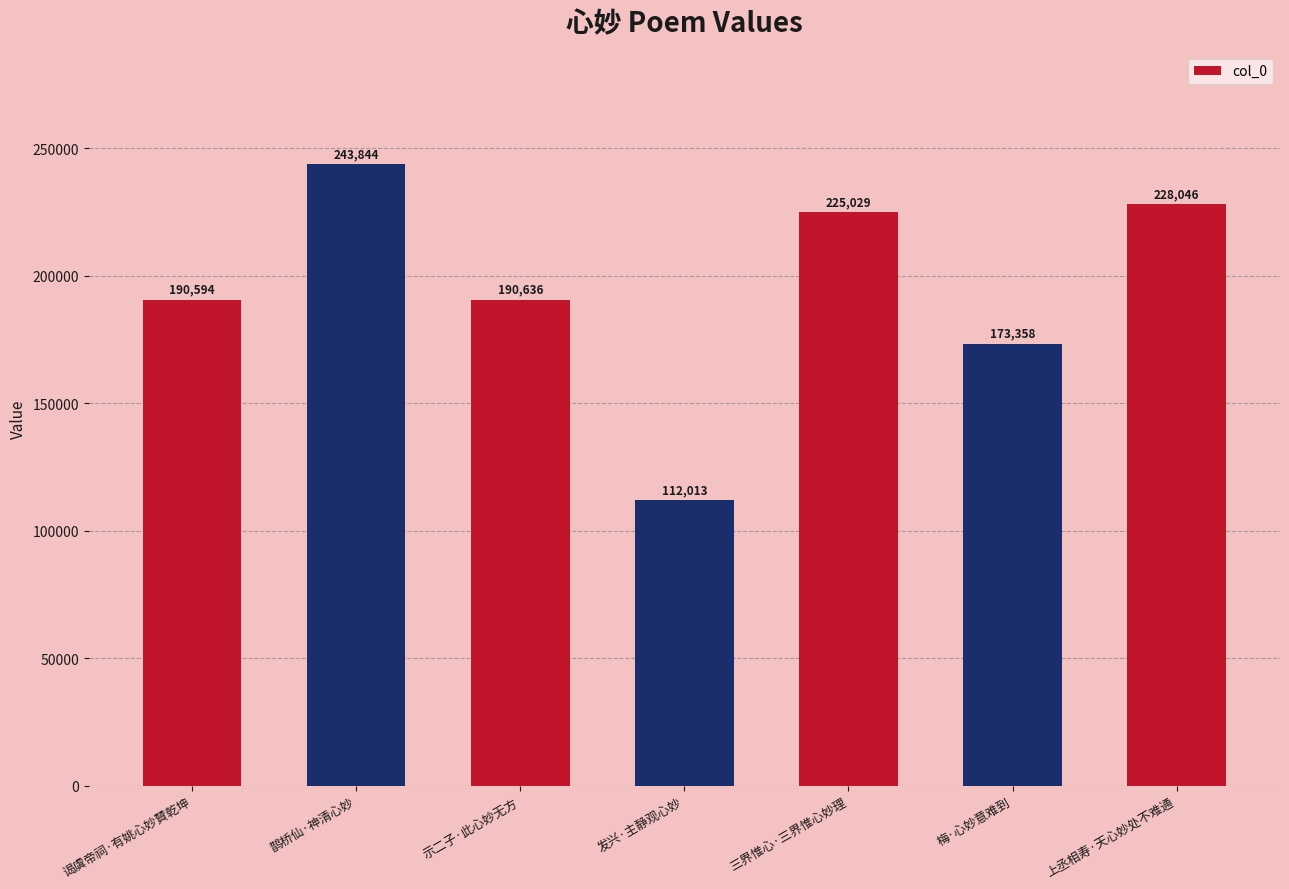

What is the smallest value displayed?

112013